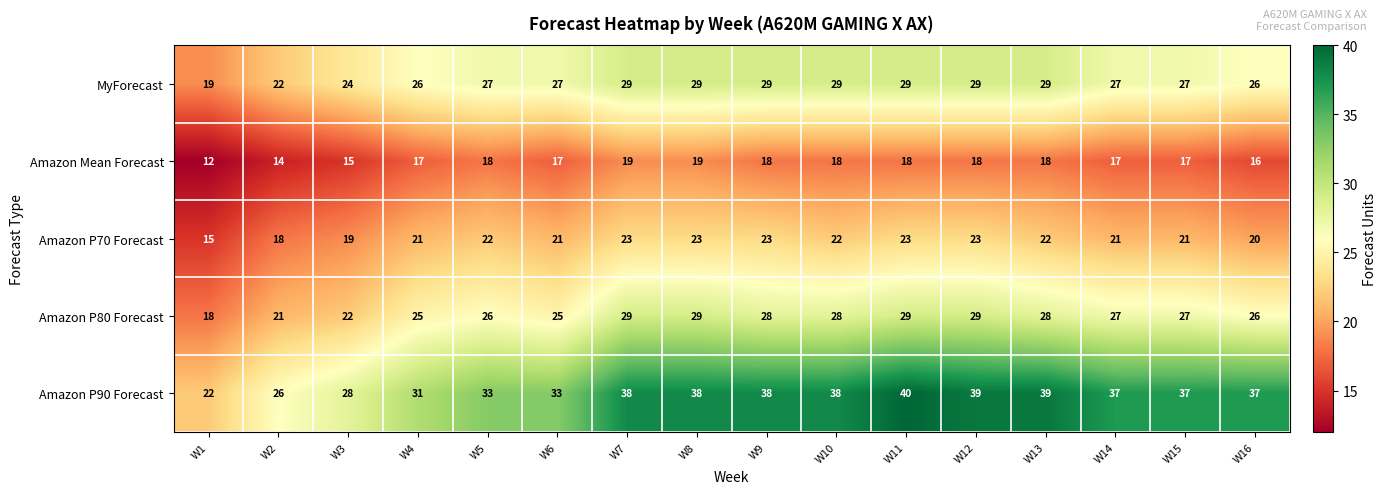

Which series has the largest range (max minus min)?

Amazon P90 Forecast